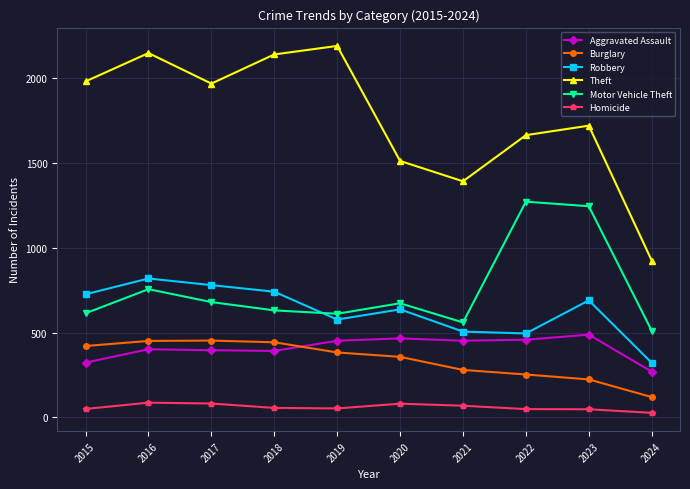

What is the value of the Robbery point at the 3rd from the left?

780